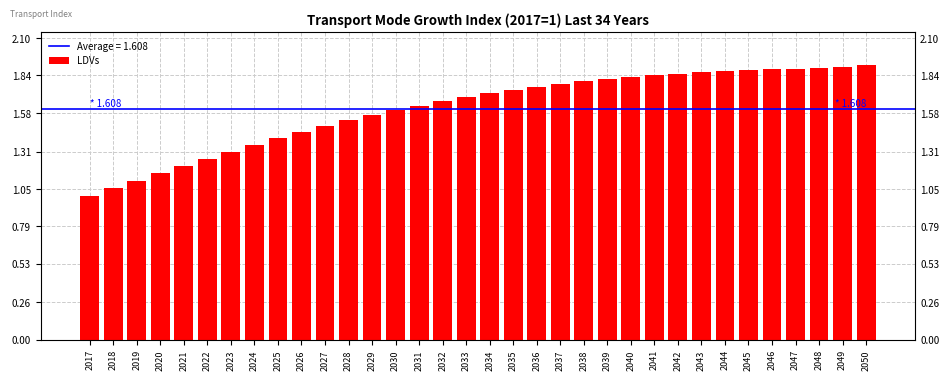

Does the chart contain any negative values?

No